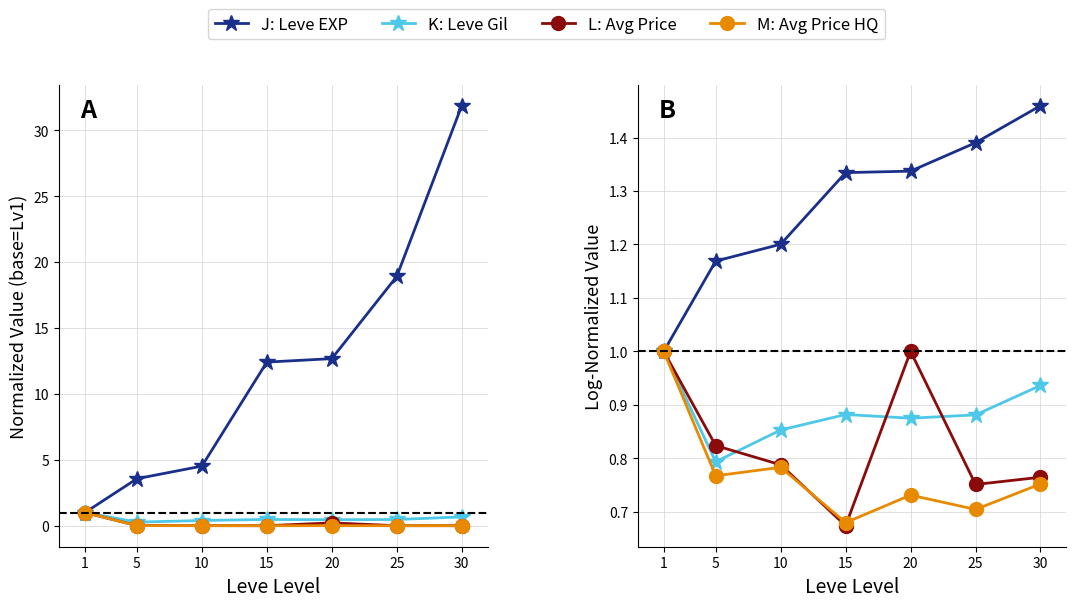

How many times do K: Leve Gil and L: Avg Price cross each other?

3